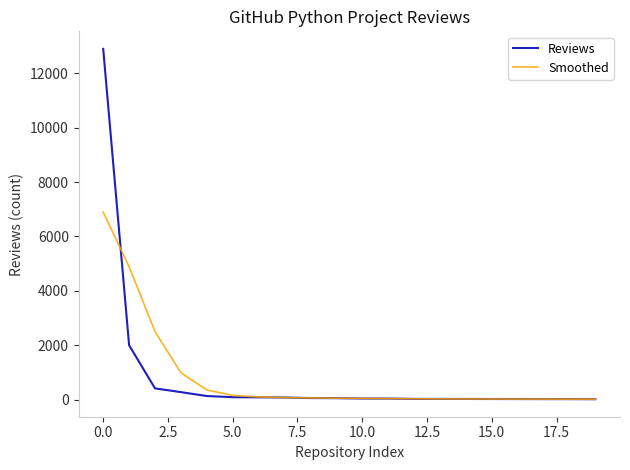

What are all the series names shown in the legend?

Reviews, Smoothed